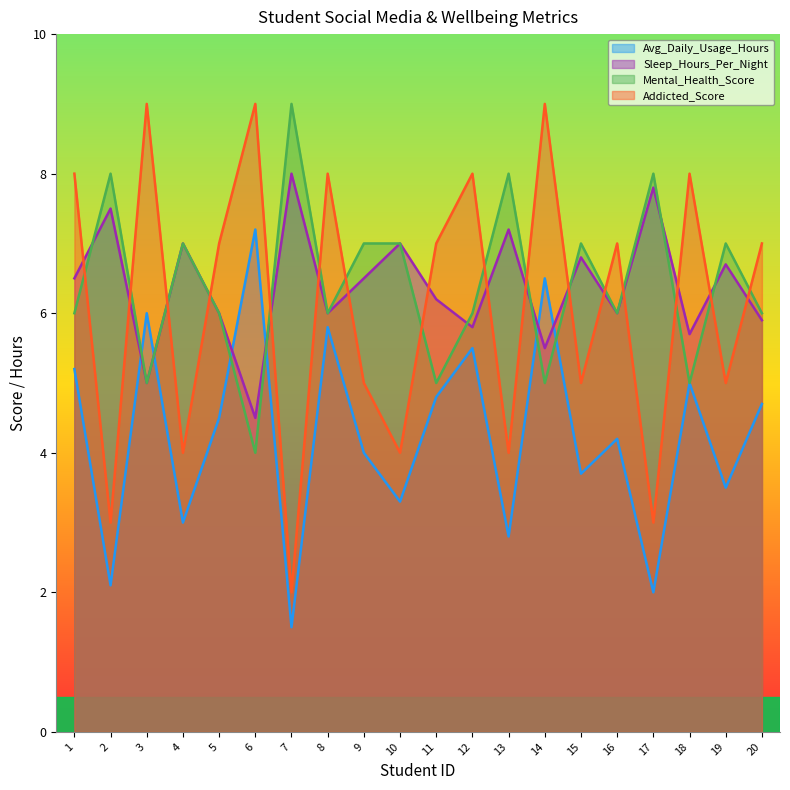

Where is the first local maximum for Mental_Health_Score?

2